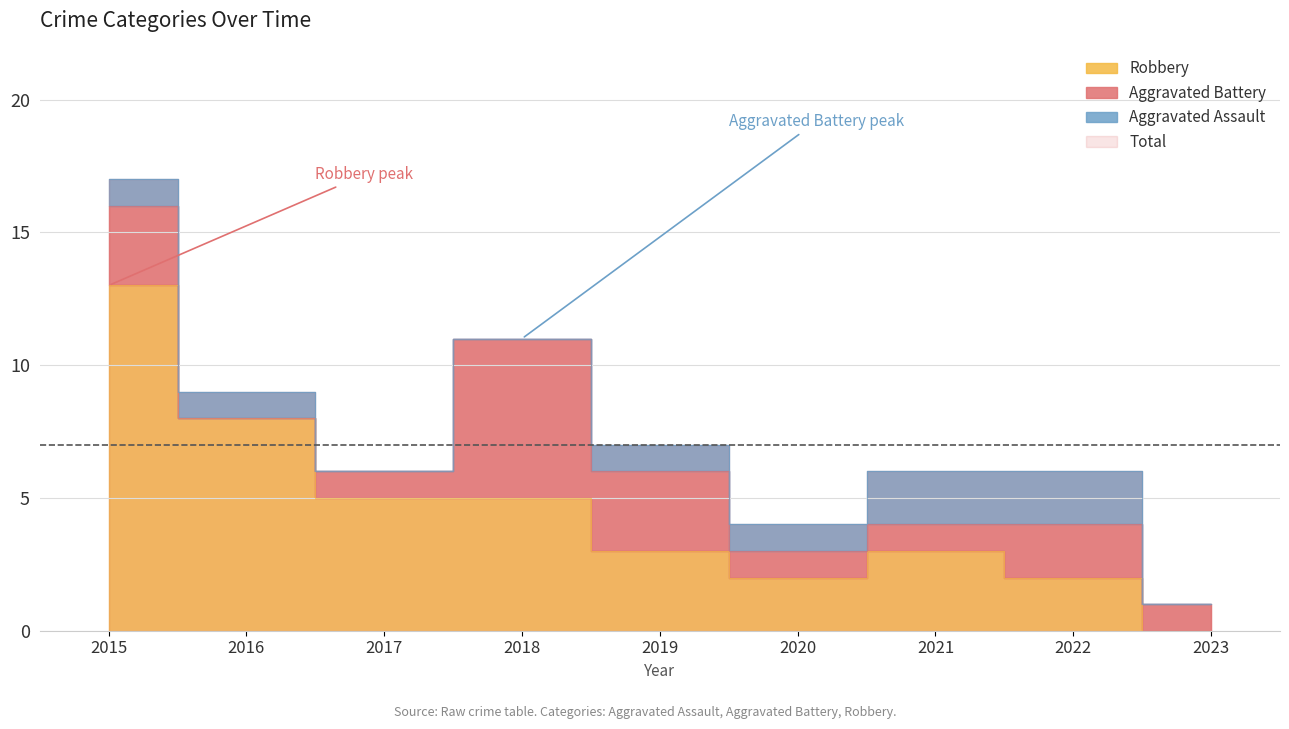

Between 2019 and 2022, which is larger?

2019